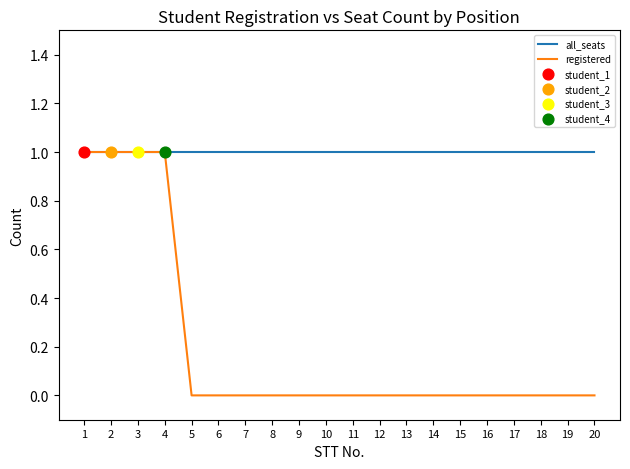

Is the value of registered at 6 greater than the value of all_seats at 20?

No